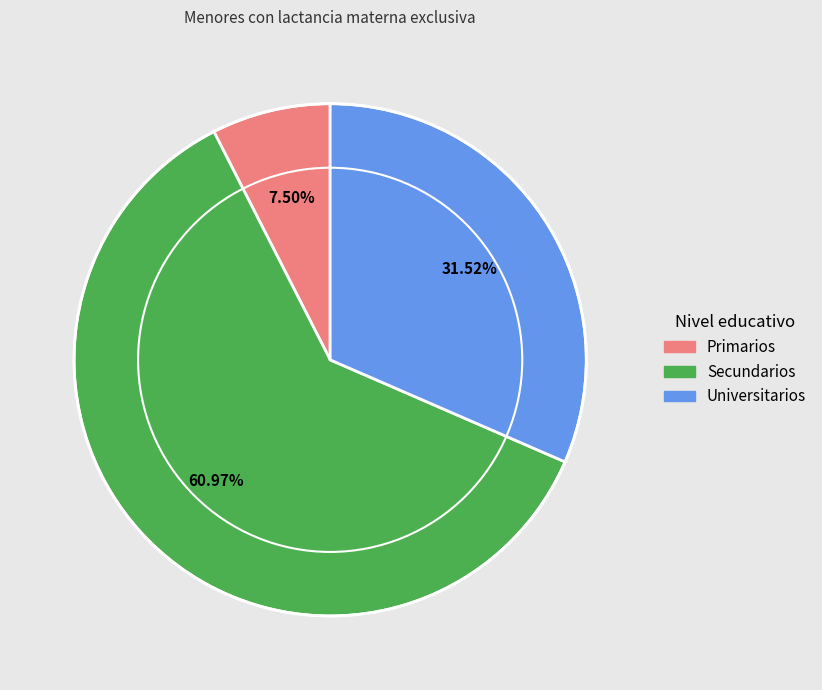

Which category has the biggest portion of the pie?

Secundarios